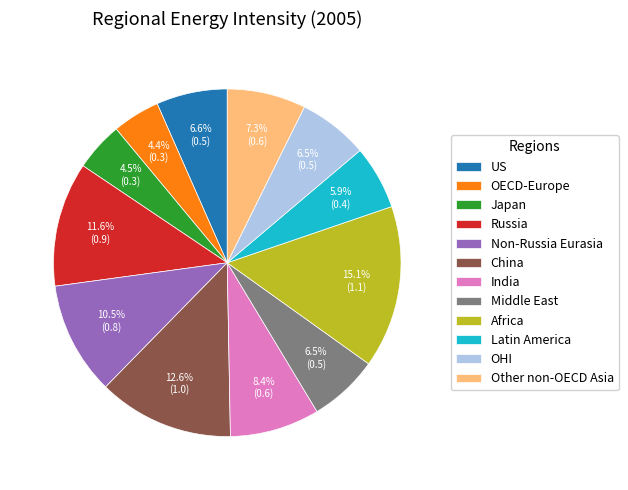

How many slices are in this pie chart?

12